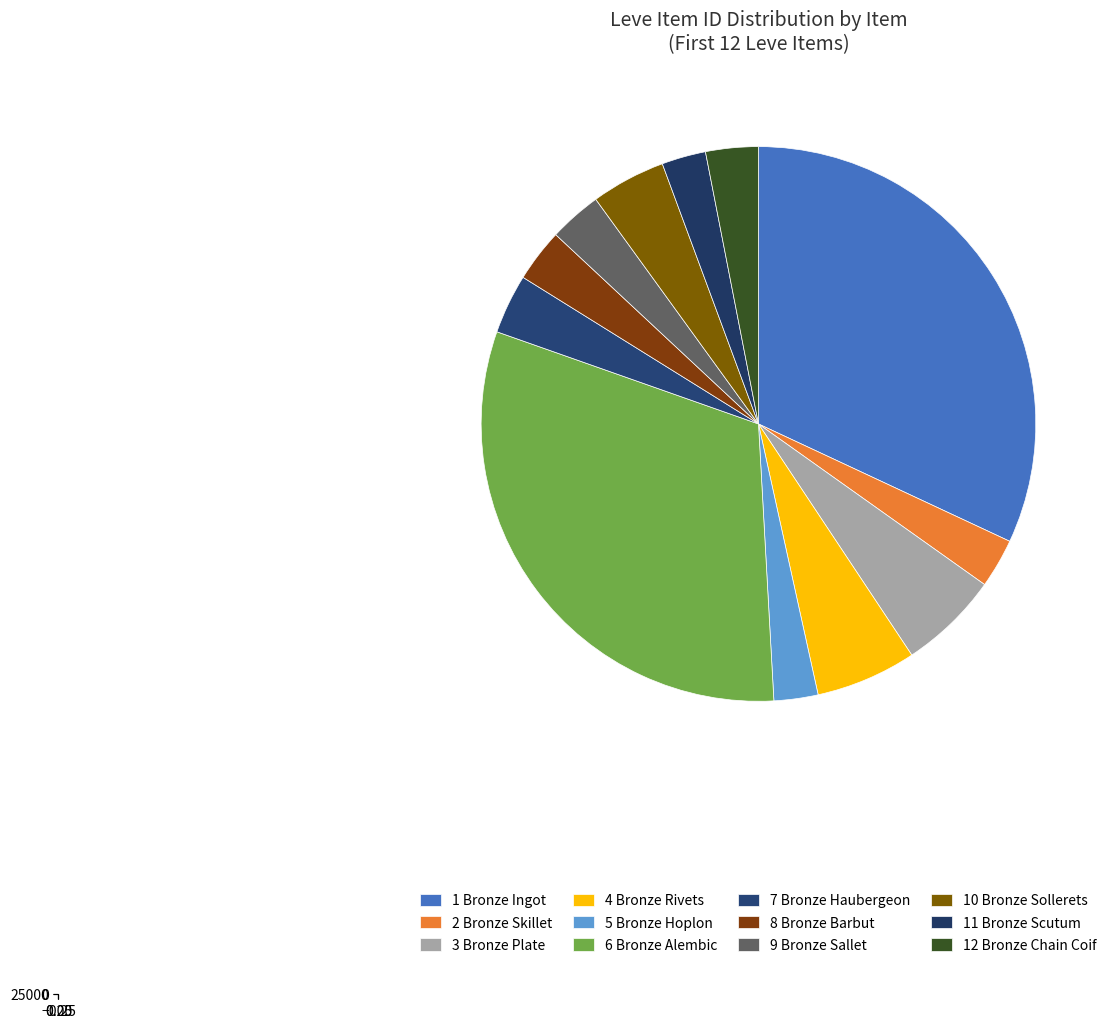

To the nearest percent, what is the combined percentage of Bronze Sollerets and Bronze Sallet?

7%